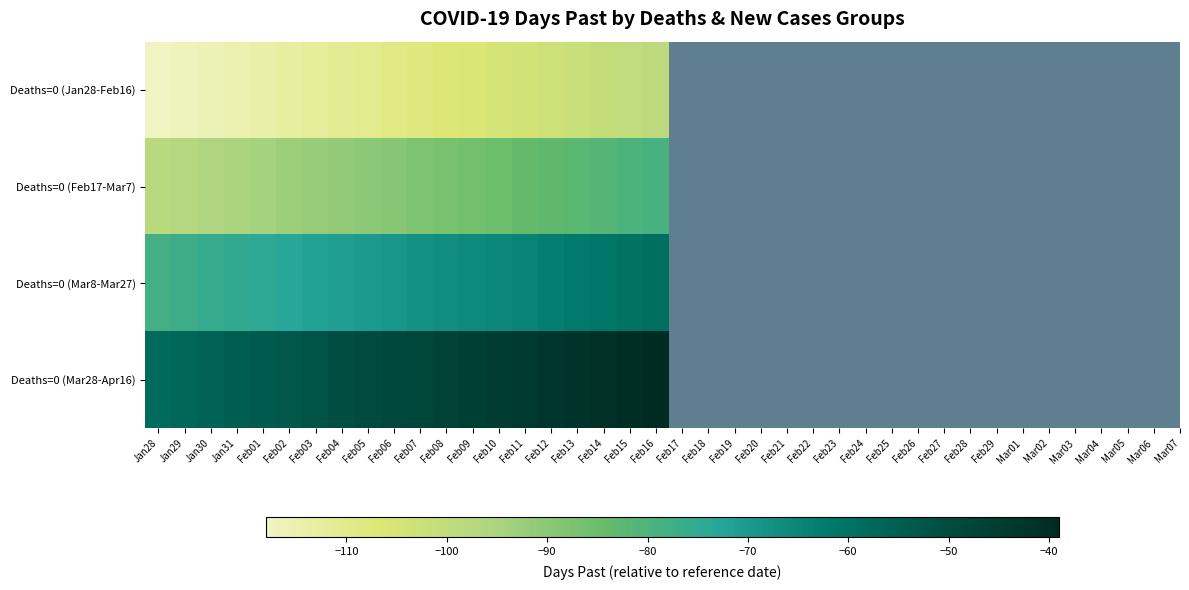

Reading left to right, transcribe all the data shown in this chart.

Deaths=0 (Jan28-Feb16): Jan28=-118	Jan29=-117	Jan30=-116	Jan31=-115	Feb01=-114	Feb02=-113	Feb03=-112	Feb04=-111	Feb05=-110	Feb06=-109	Feb07=-108	Feb08=-107	Feb09=-106	Feb10=-105	Feb11=-104	Feb12=-103	Feb13=-102	Feb14=-101	Feb15=-100	Feb16=-99
Deaths=0 (Feb17-Mar7): Jan28=-98	Jan29=-97	Jan30=-96	Jan31=-95	Feb01=-94	Feb02=-93	Feb03=-92	Feb04=-91	Feb05=-90	Feb06=-89	Feb07=-88	Feb08=-87	Feb09=-86	Feb10=-85	Feb11=-84	Feb12=-83	Feb13=-82	Feb14=-81	Feb15=-80	Feb16=-79
Deaths=0 (Mar8-Mar27): Jan28=-78	Jan29=-77	Jan30=-76	Jan31=-75	Feb01=-74	Feb02=-73	Feb03=-72	Feb04=-71	Feb05=-70	Feb06=-69	Feb07=-68	Feb08=-67	Feb09=-66	Feb10=-65	Feb11=-64	Feb12=-63	Feb13=-62	Feb14=-61	Feb15=-60	Feb16=-59
Deaths=0 (Mar28-Apr16): Jan28=-58	Jan29=-57	Jan30=-56	Jan31=-55	Feb01=-54	Feb02=-53	Feb03=-52	Feb04=-51	Feb05=-50	Feb06=-49	Feb07=-48	Feb08=-47	Feb09=-46	Feb10=-45	Feb11=-44	Feb12=-43	Feb13=-42	Feb14=-41	Feb15=-40	Feb16=-39